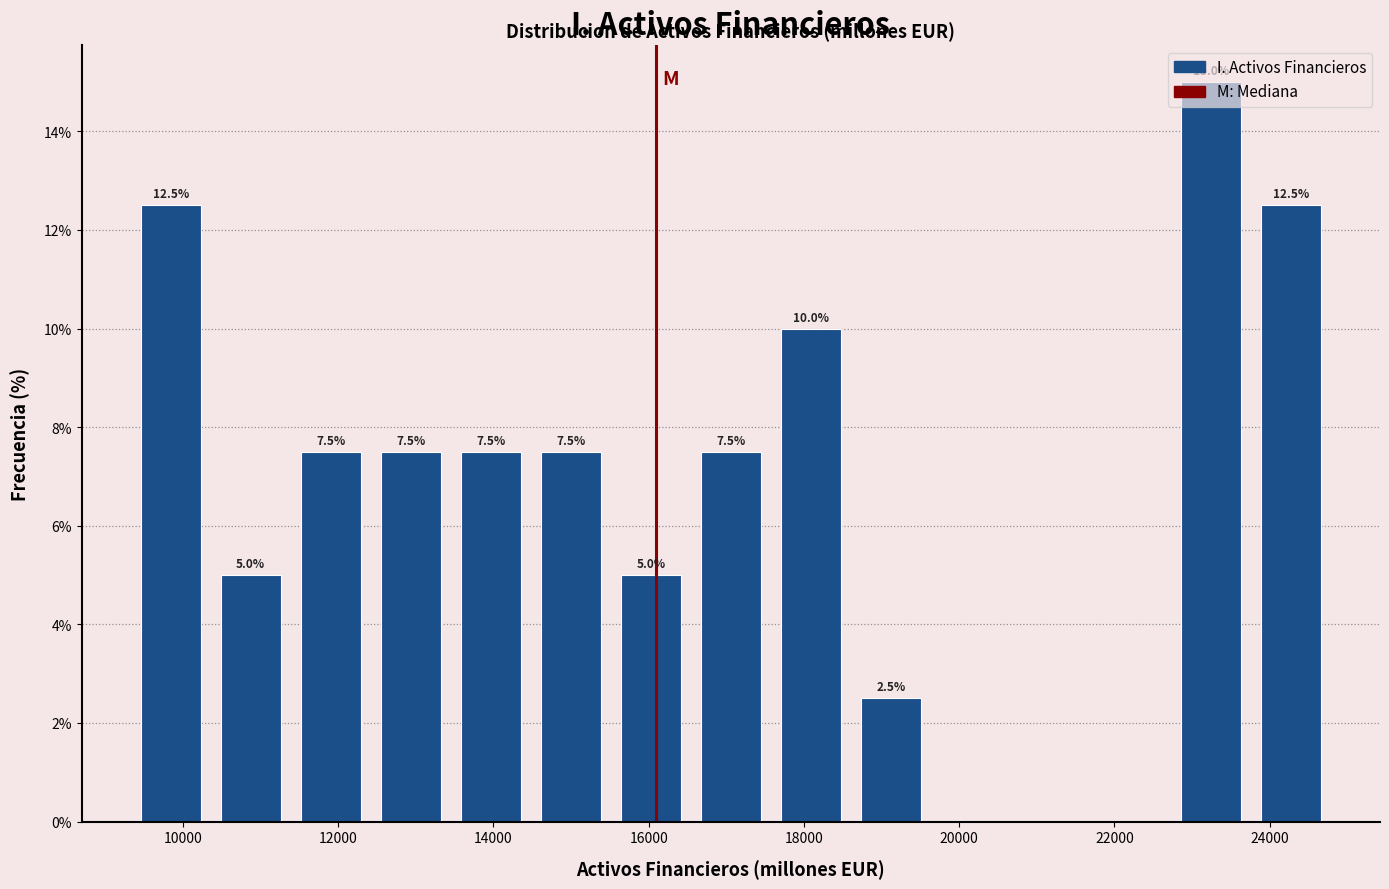

Which range on the x-axis has the tallest bar?

22800 to 23800